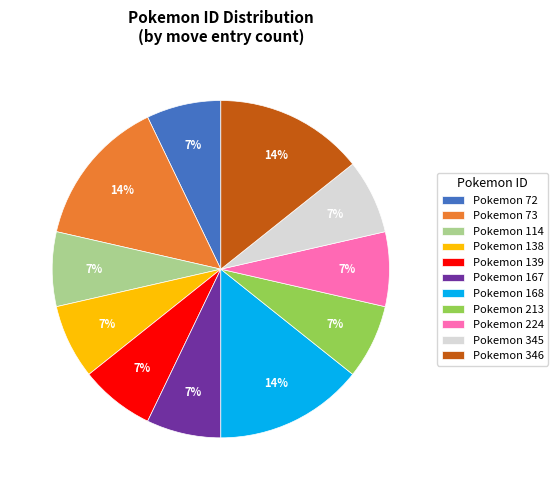

Count the number of slices in the pie.

11